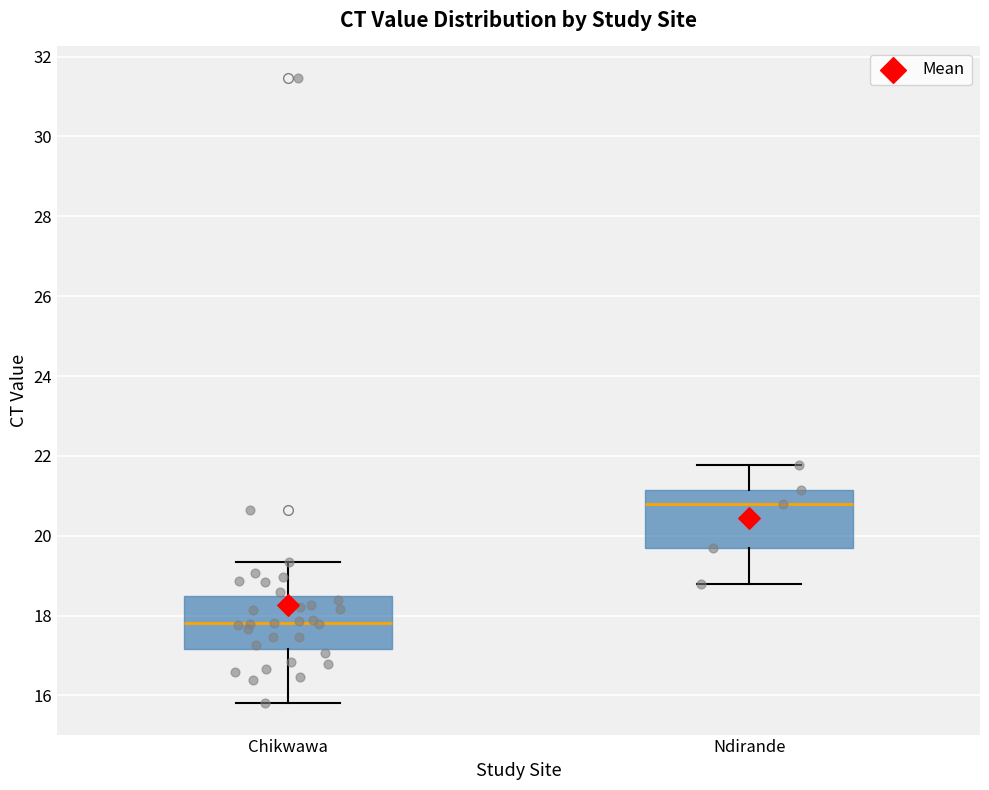

Where is the lower edge of the box for Chikwawa on the y-axis? The values are not printed on the chart, so give them approximately, as read against the axis.

17.2